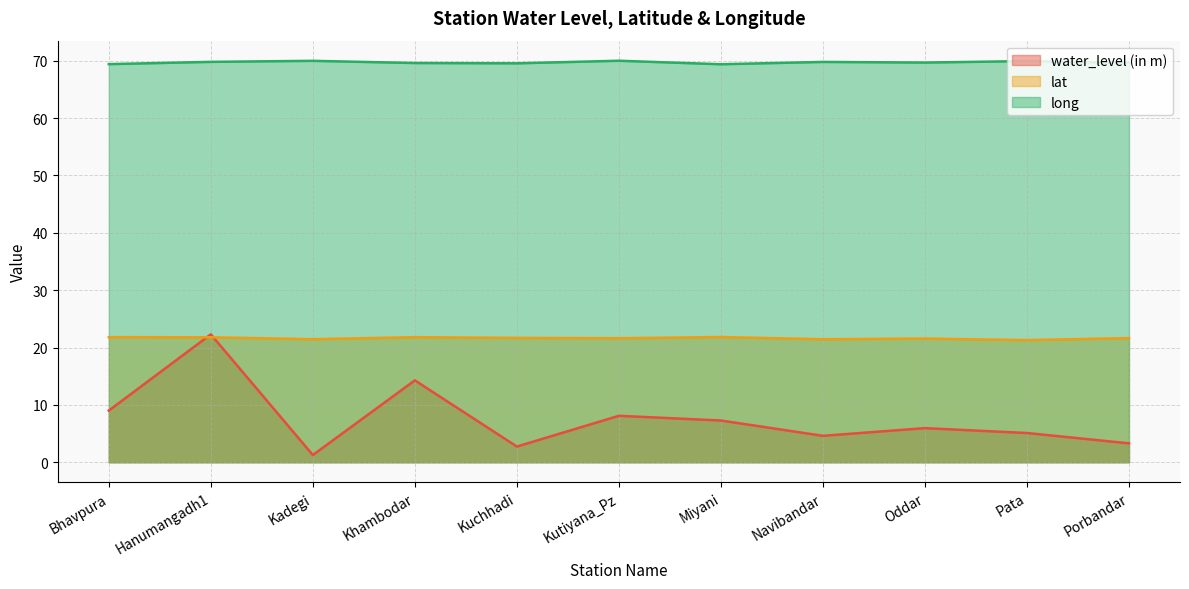

The water_level (in m) series shows 2.9 at Navibandar. True or false?

False